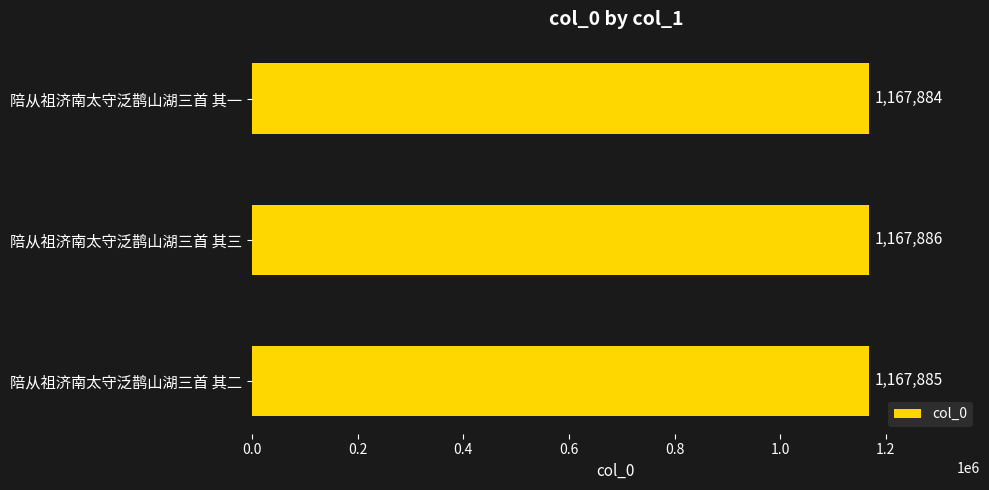

Approximately how many times larger is the value at 陪从祖济南太守泛鹊山湖三首 其二 compared to 陪从祖济南太守泛鹊山湖三首 其三?

1.0